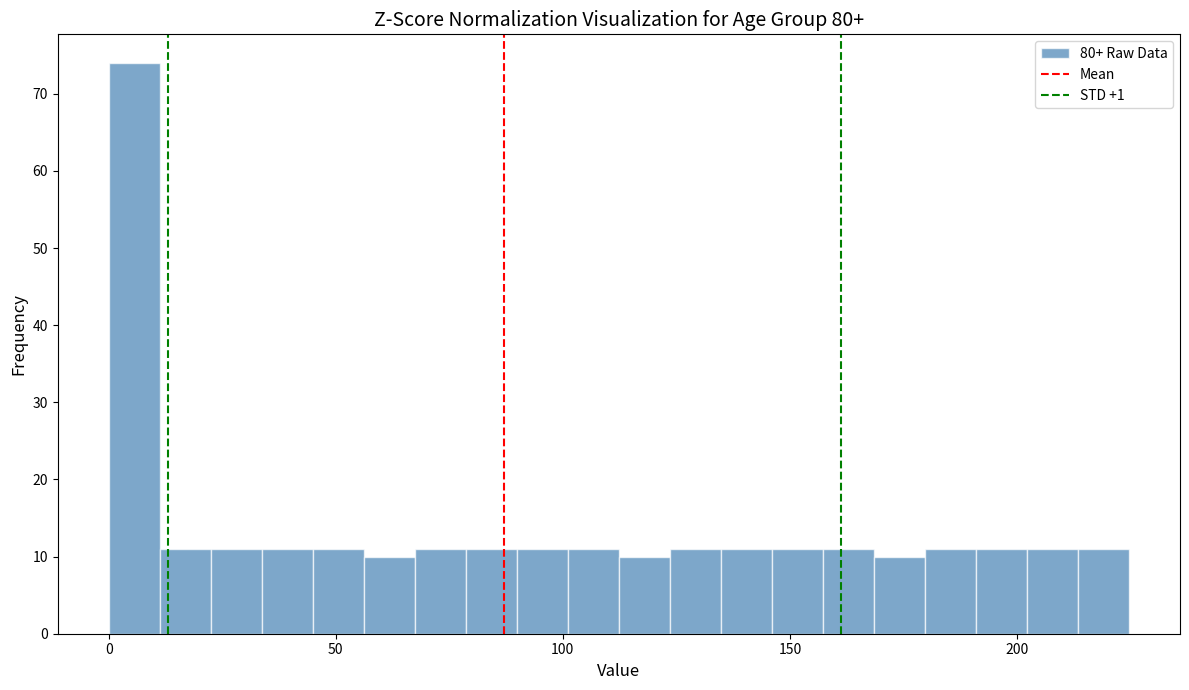

Around what value on the x-axis is the tallest bar? Give the approximate position of its centre, as read against the axis.

5